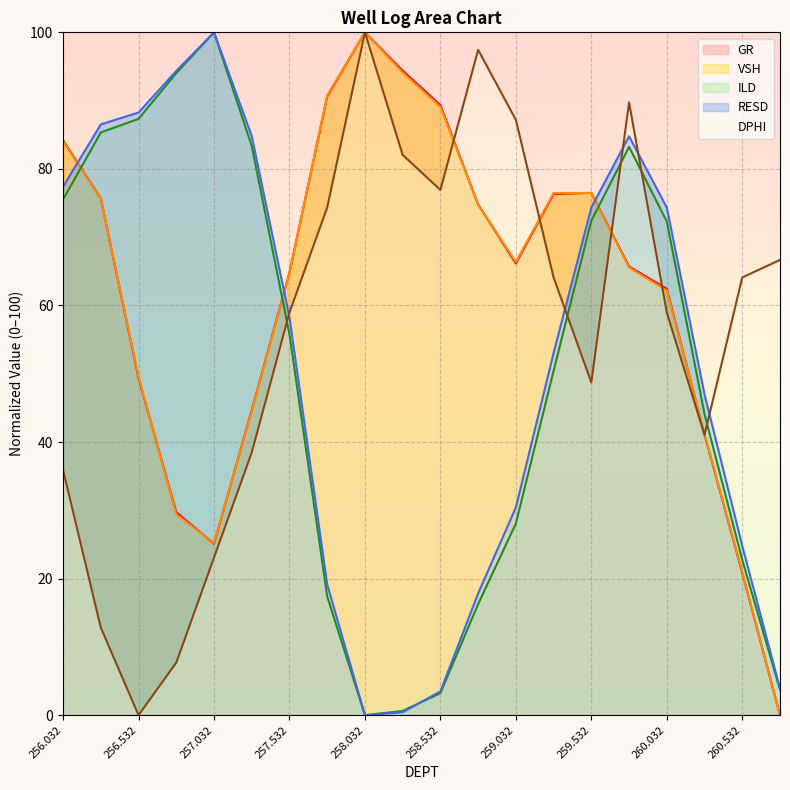

Where do DPHI and VSH first cross each other?

258.532 and 258.782